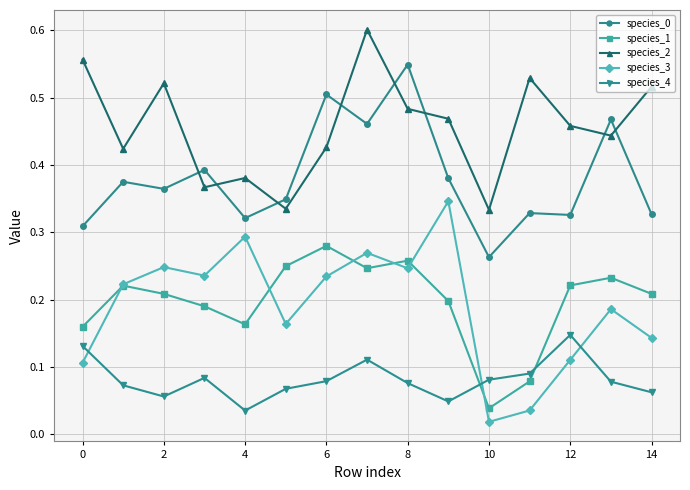

At how many categories does at least one series exceed 0?

15